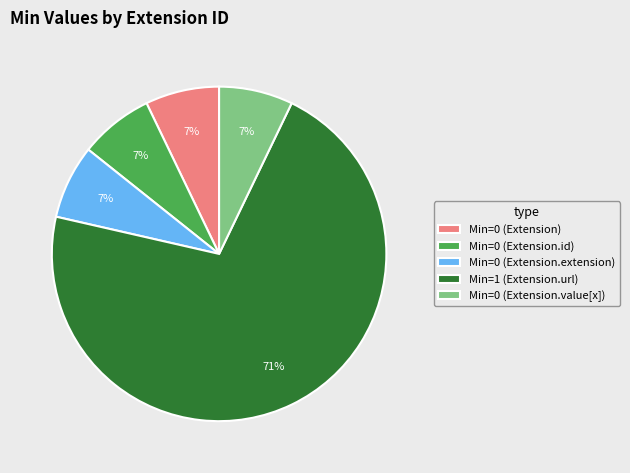

Does any single category account for the majority?

Yes